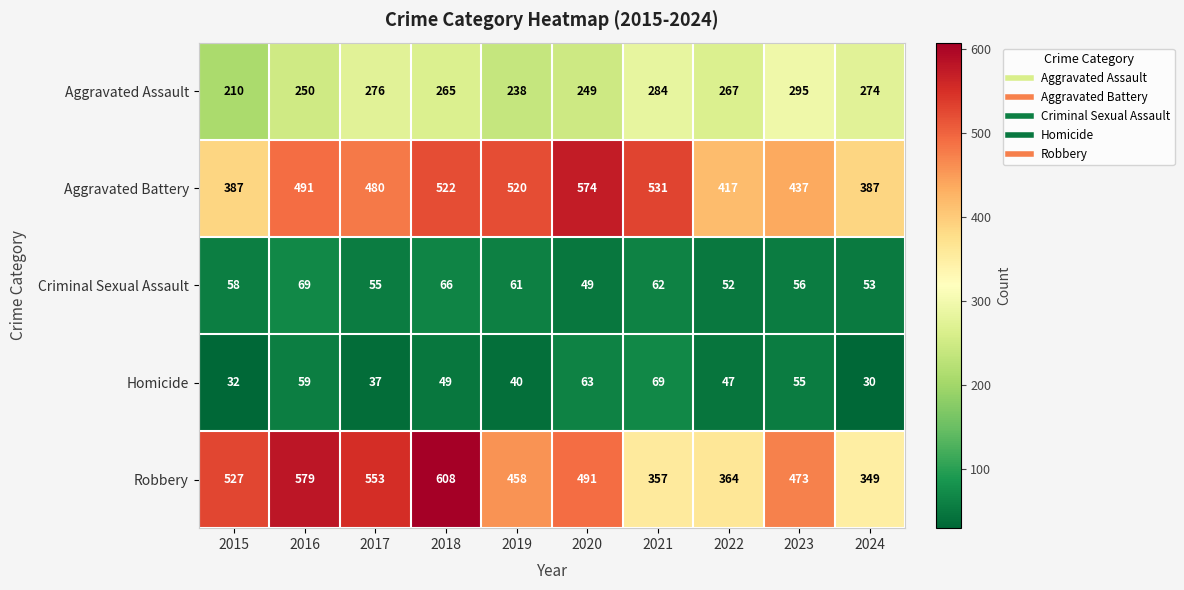

Where is Criminal Sexual Assault nearest to the value 59?

2015